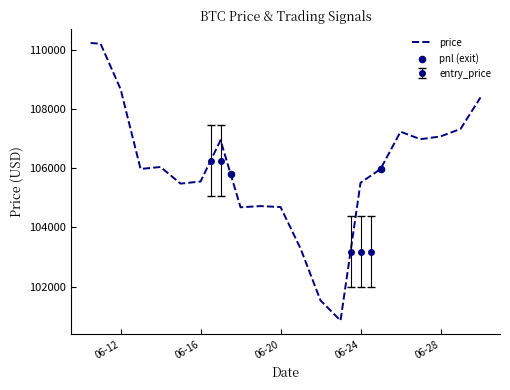

Which series reaches the maximum Y coordinate?

price